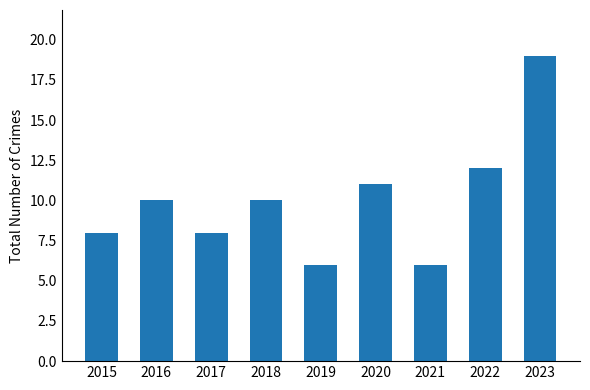

What is the smallest value displayed?

6